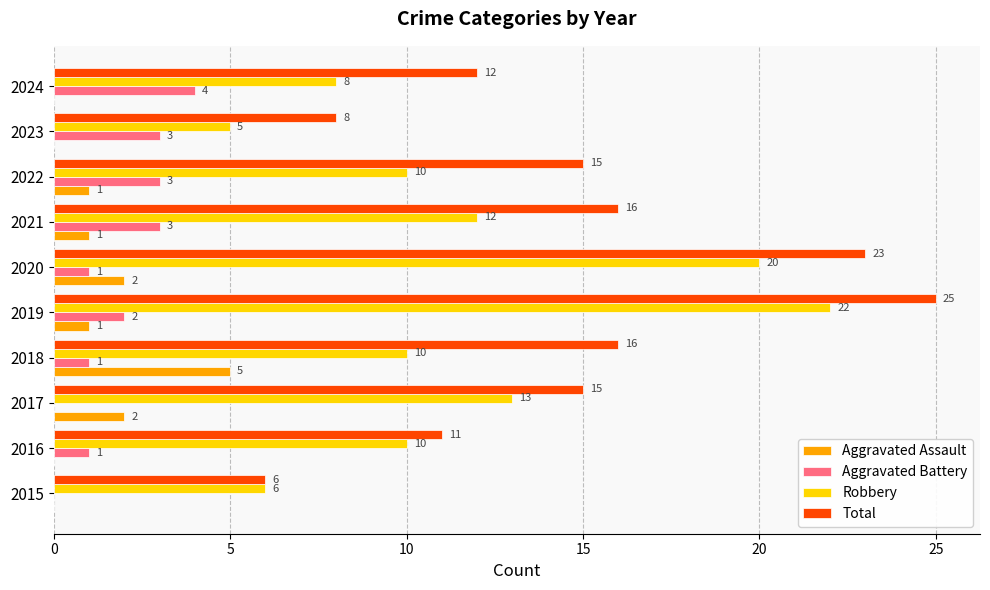

How many data points does each series have?

10